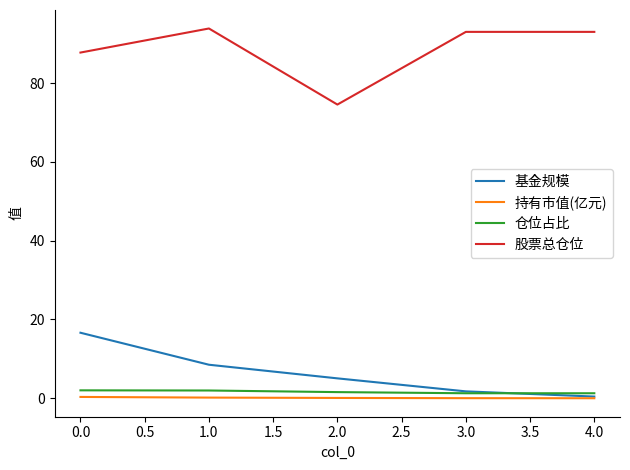

True or false: 基金规模 has a value of 1.8 at 3.0.

True